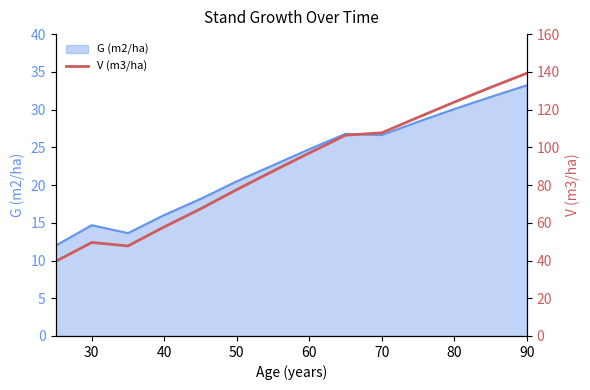

True or false: G (m2/ha) has a value of 26.6 at 70.

True